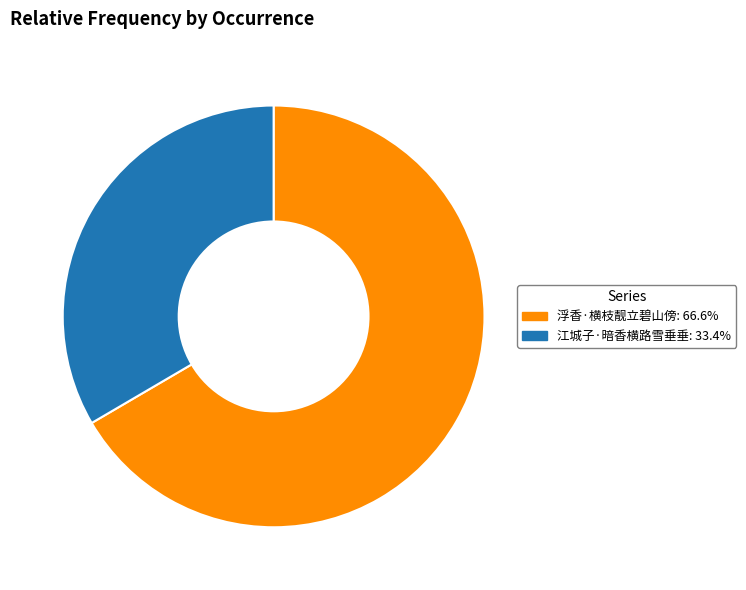

Does any single category account for the majority?

Yes